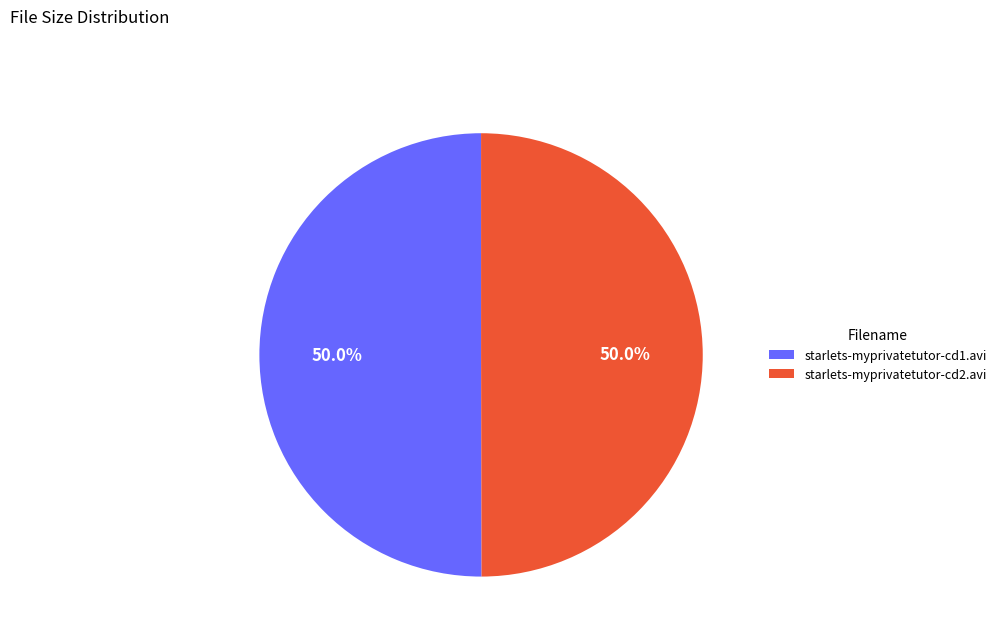

To the nearest percent, what is the average slice percentage?

50%